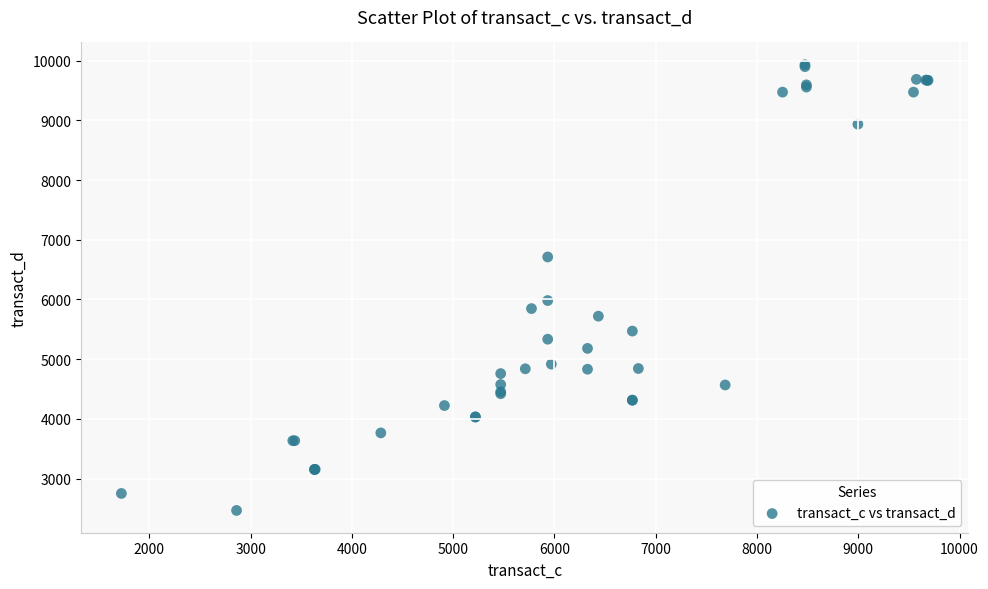

What Y value in the scatter plot is closest to 6198?

5981.3